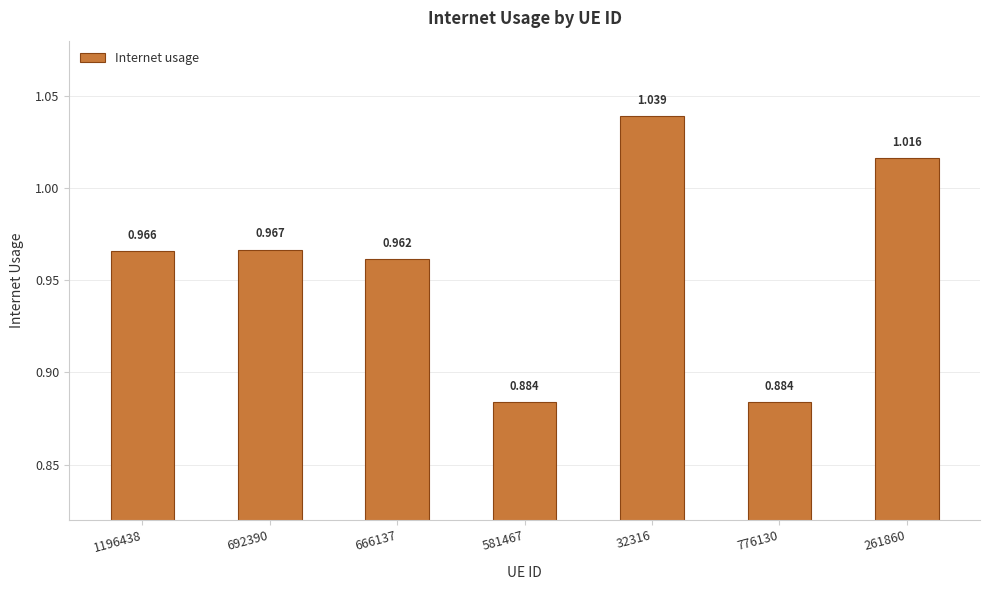

What is the change in value from 581467 to 261860?

+0.1